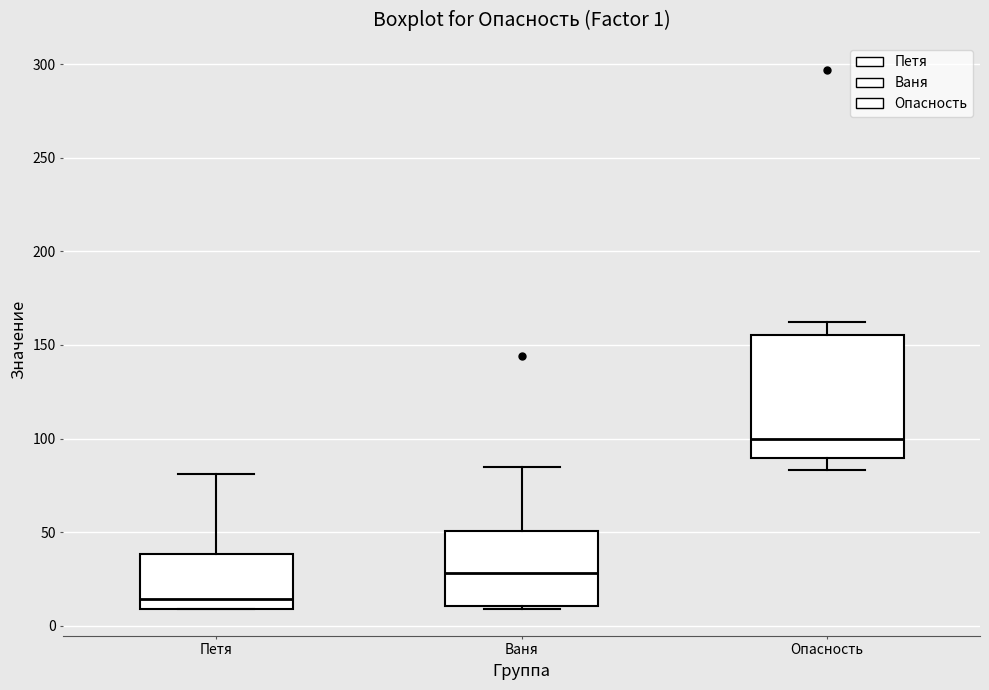

Which box's median line is the highest?

Опасность